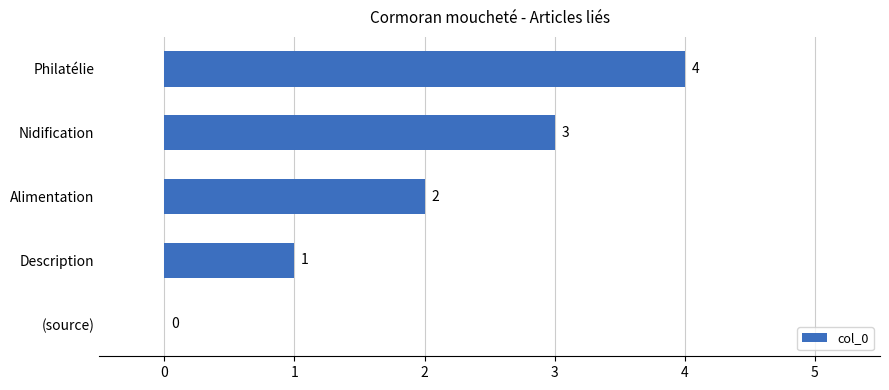

Which category has the highest value across all series?

Philatélie